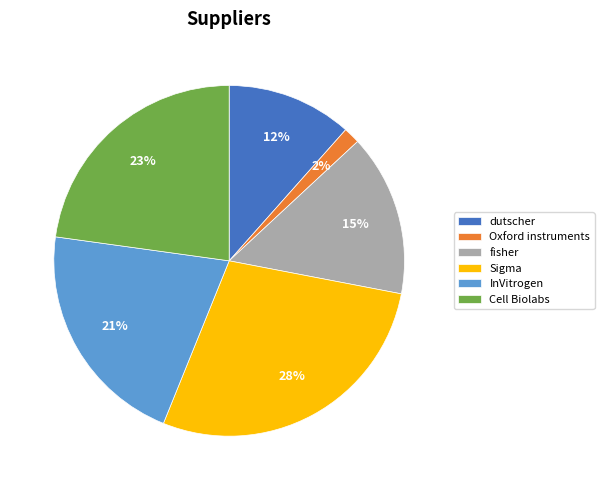

Does Sigma represent more than half of the total?

No